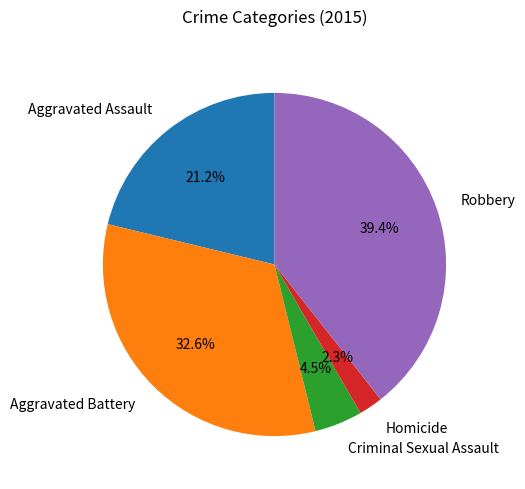

The Robbery slice represents 39% of the pie. True or false?

True